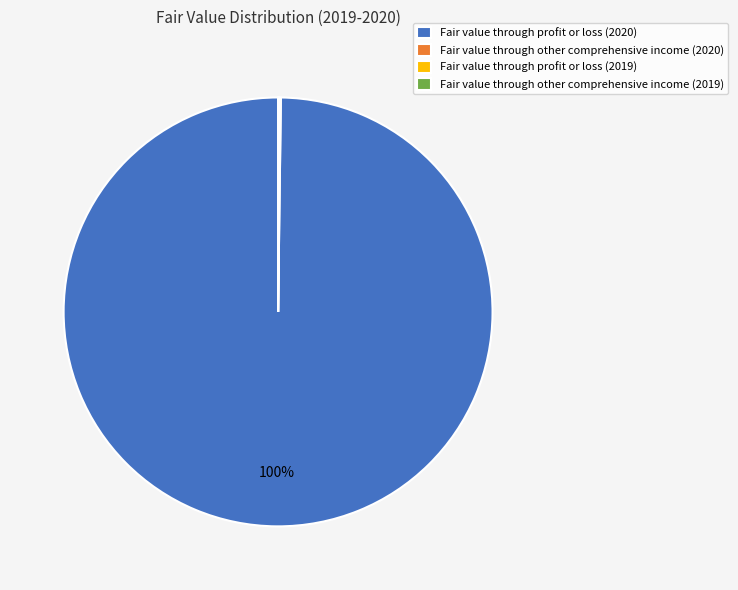

Which category has the biggest portion of the pie?

Fair value through profit or loss (2020)